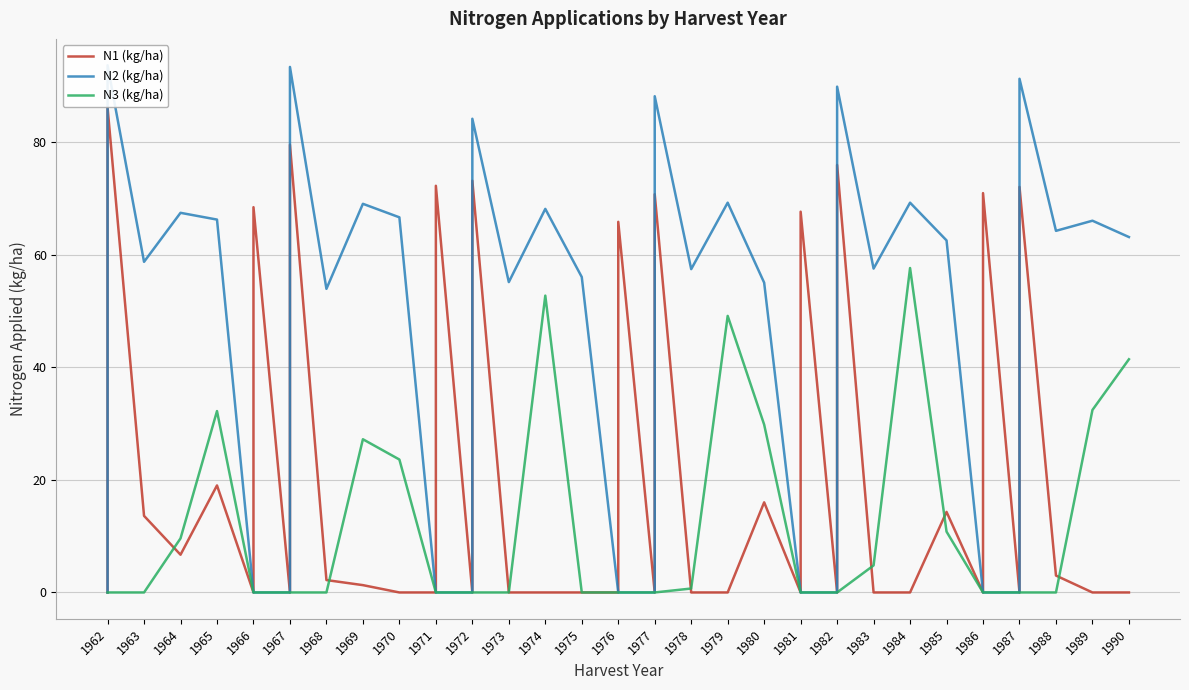

What is the label of the 39th point from the right?

1963